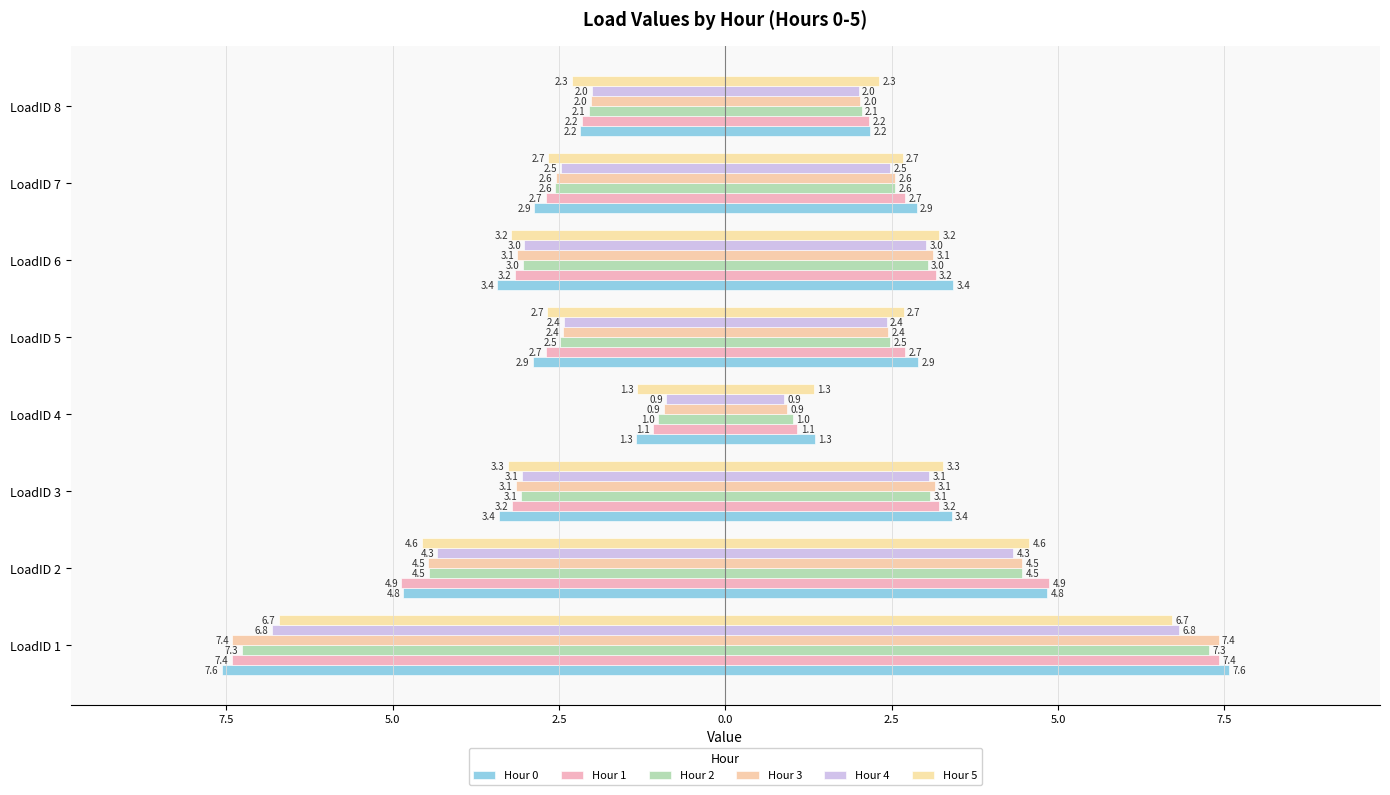

Is the value of Hour 5 at LoadID 2 greater than the value of Hour 2 at LoadID 4?

No